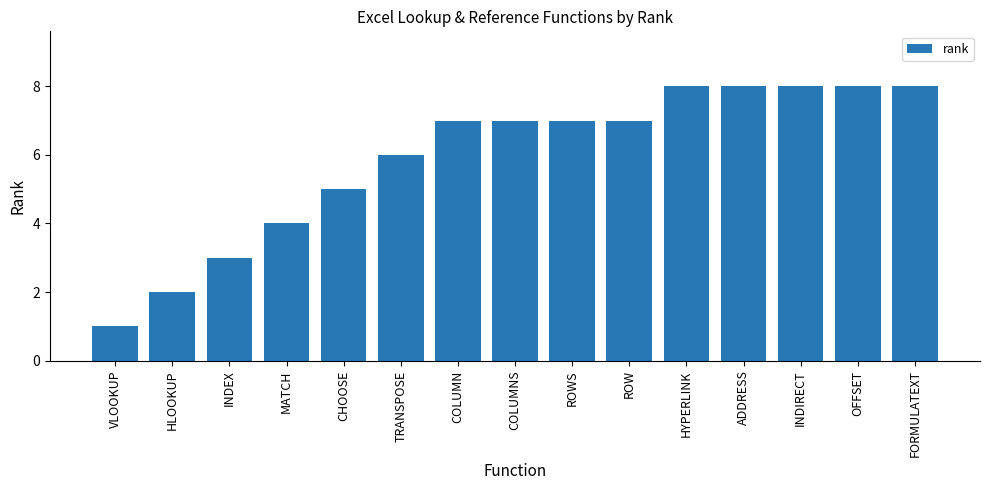

What is the difference between the maximum and minimum values?

7